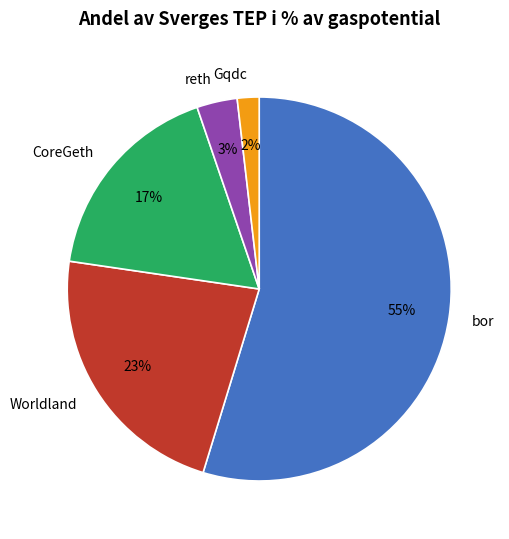

To the nearest percent, what portion does CoreGeth represent?

17%